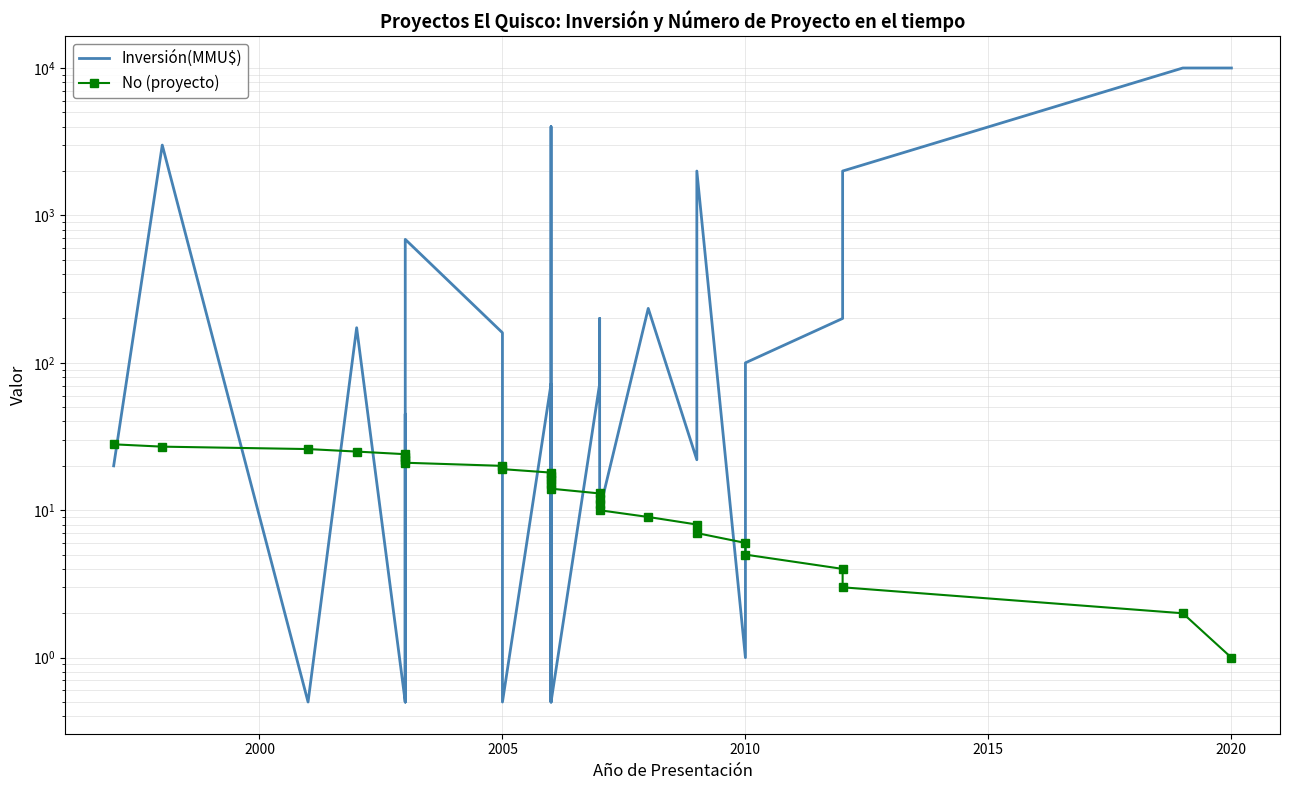

At how many categories does at least one series exceed 3309?

4